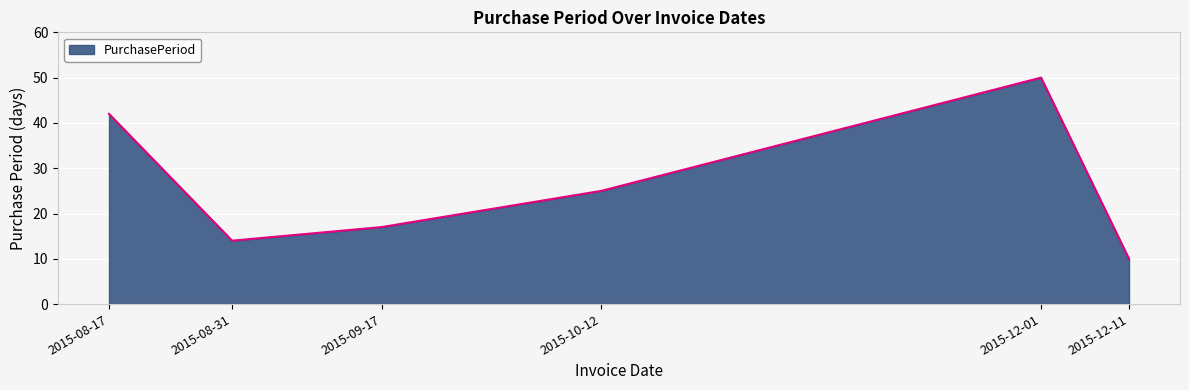

What position from the left is 2015-10-12?

4